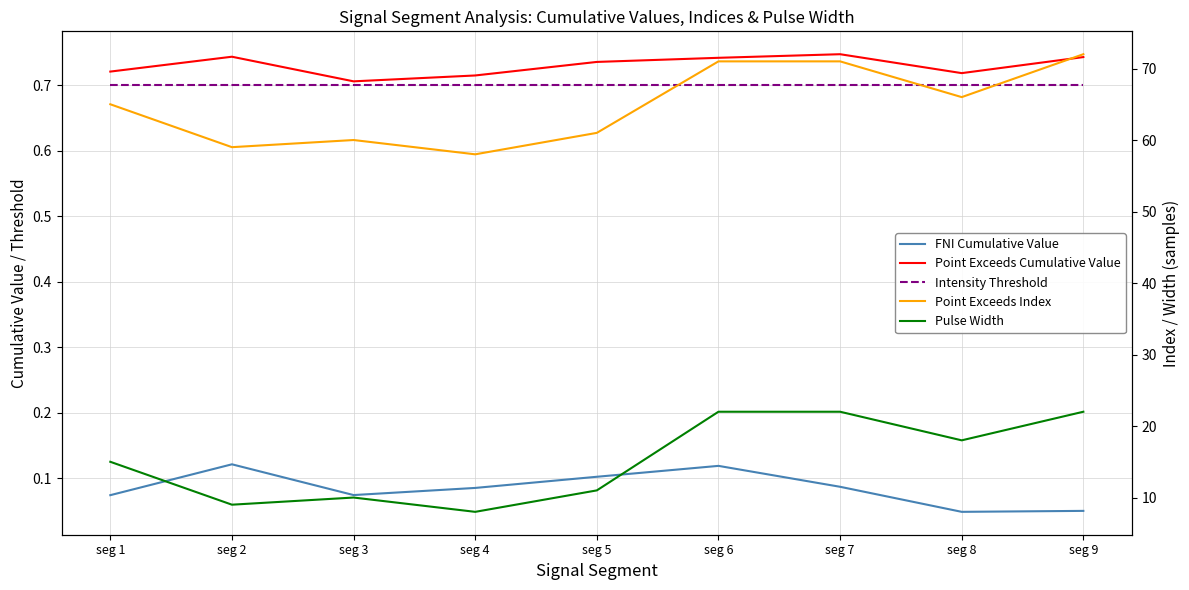

Reading left to right, list all the values displayed in this chart.

FNI Cumulative Value: seg 1=0.1	seg 2=0.1	seg 3=0.1	seg 4=0.1	seg 5=0.1	seg 6=0.1	seg 7=0.1	seg 8=0.0	seg 9=0.1
Point Exceeds Cumulative Value: seg 1=0.7	seg 2=0.7	seg 3=0.7	seg 4=0.7	seg 5=0.7	seg 6=0.7	seg 7=0.7	seg 8=0.7	seg 9=0.7
Intensity Threshold: seg 1=0.7	seg 2=0.7	seg 3=0.7	seg 4=0.7	seg 5=0.7	seg 6=0.7	seg 7=0.7	seg 8=0.7	seg 9=0.7
Point Exceeds Index: seg 1=65.0	seg 2=59.0	seg 3=60.0	seg 4=58.0	seg 5=61.0	seg 6=71.0	seg 7=71.0	seg 8=66.0	seg 9=72.0
Pulse Width: seg 1=15.0	seg 2=9.0	seg 3=10.0	seg 4=8.0	seg 5=11.0	seg 6=22.0	seg 7=22.0	seg 8=18.0	seg 9=22.0